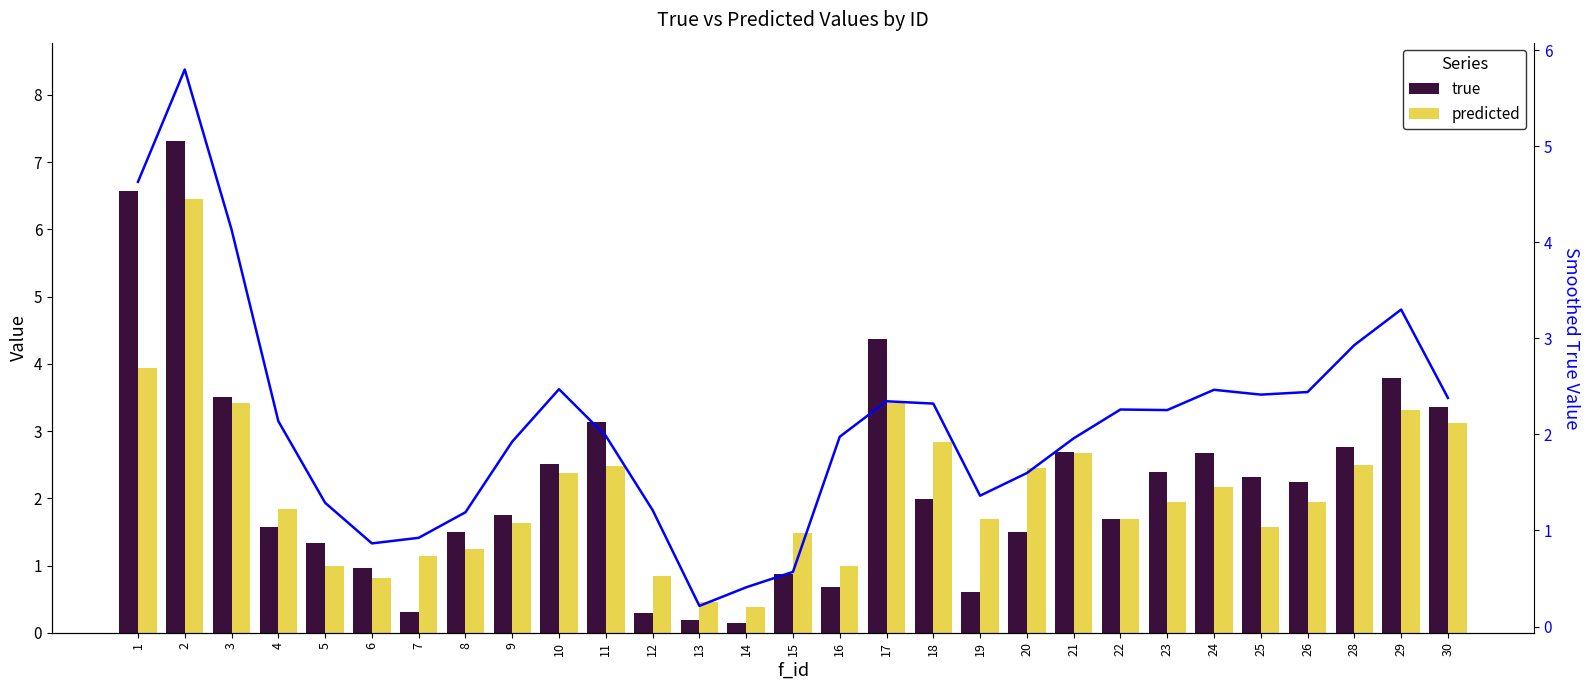

What is the smallest value displayed?

0.1